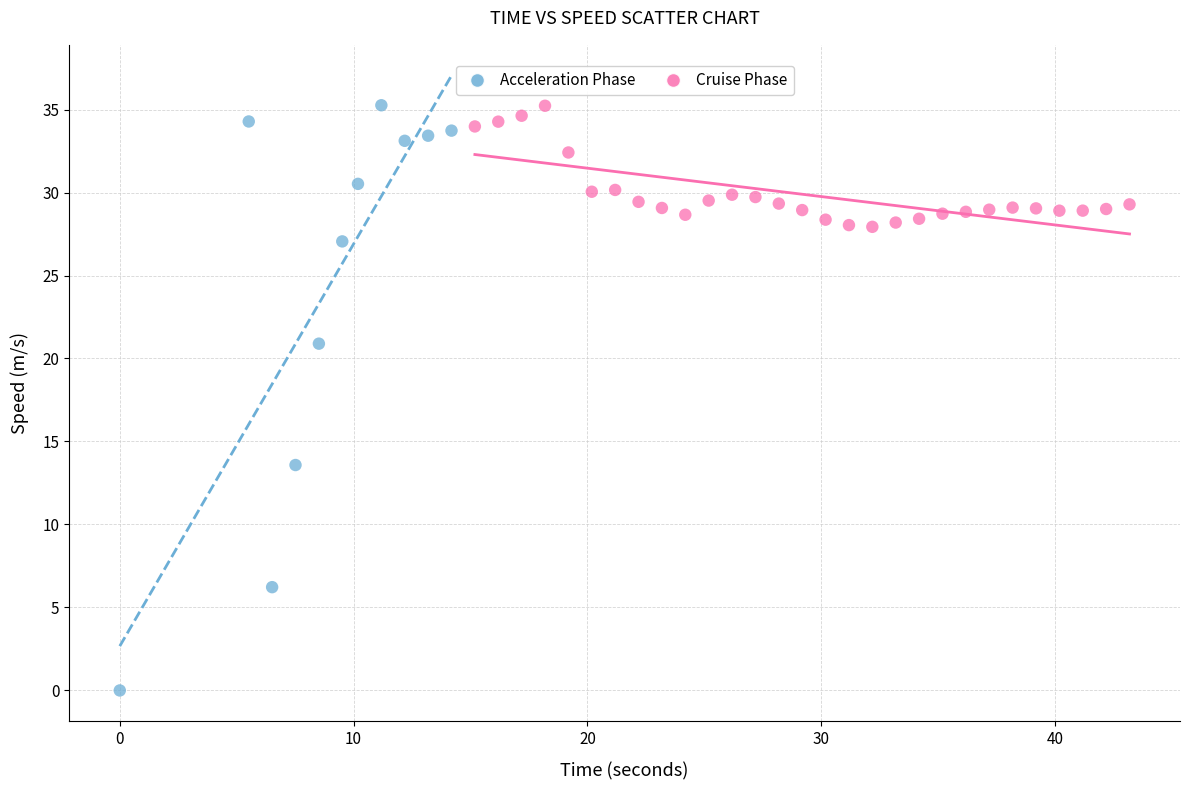

Which series reaches the minimum Y coordinate?

Acceleration Phase